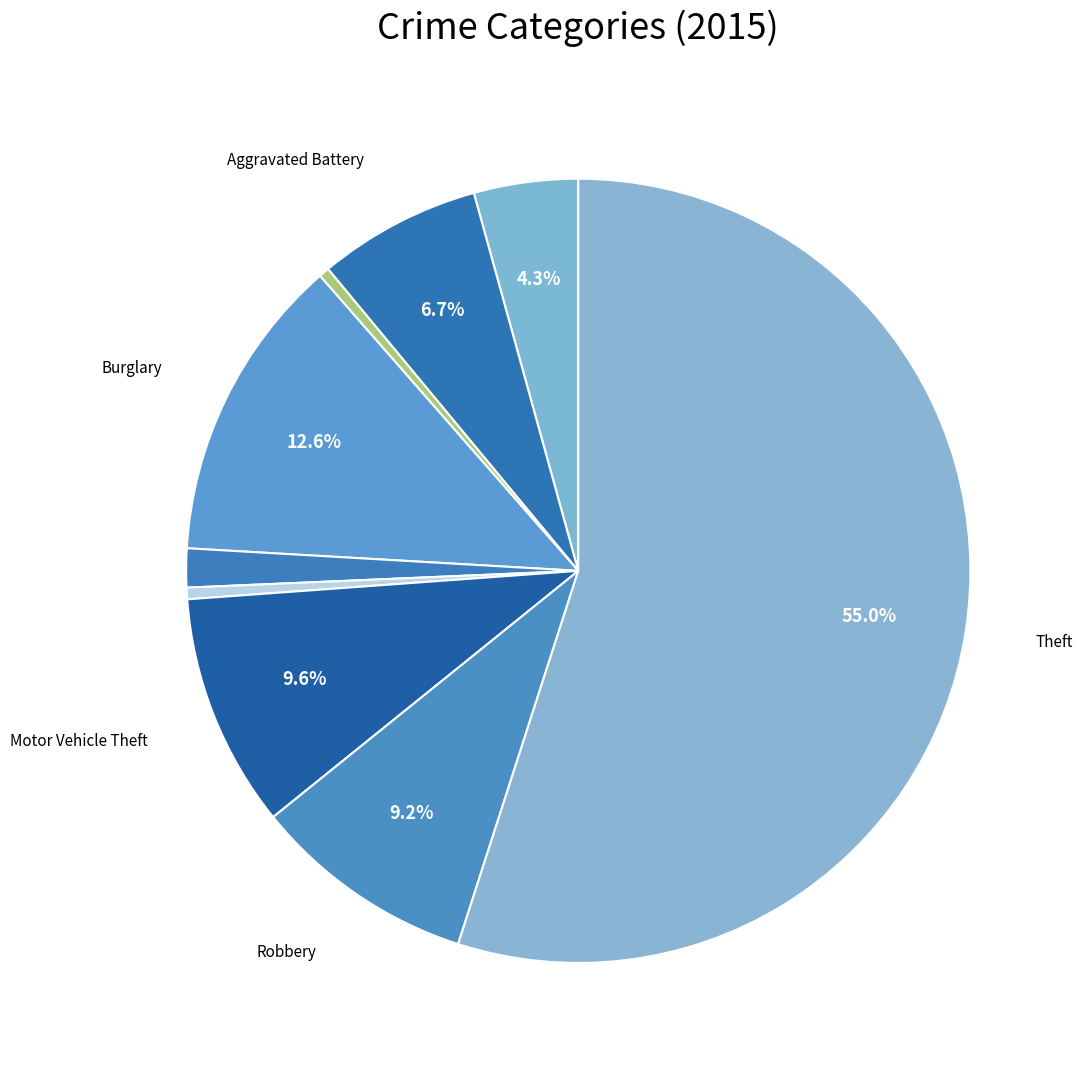

Count the number of slices in the pie.

9